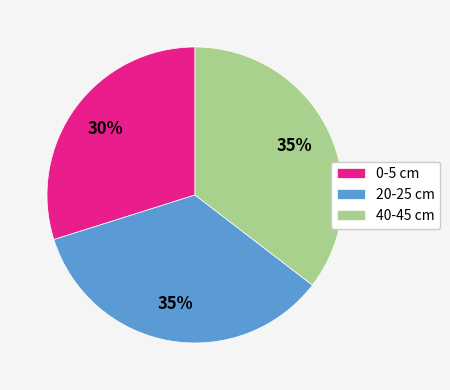

To the nearest percent, what is the average slice percentage?

33%